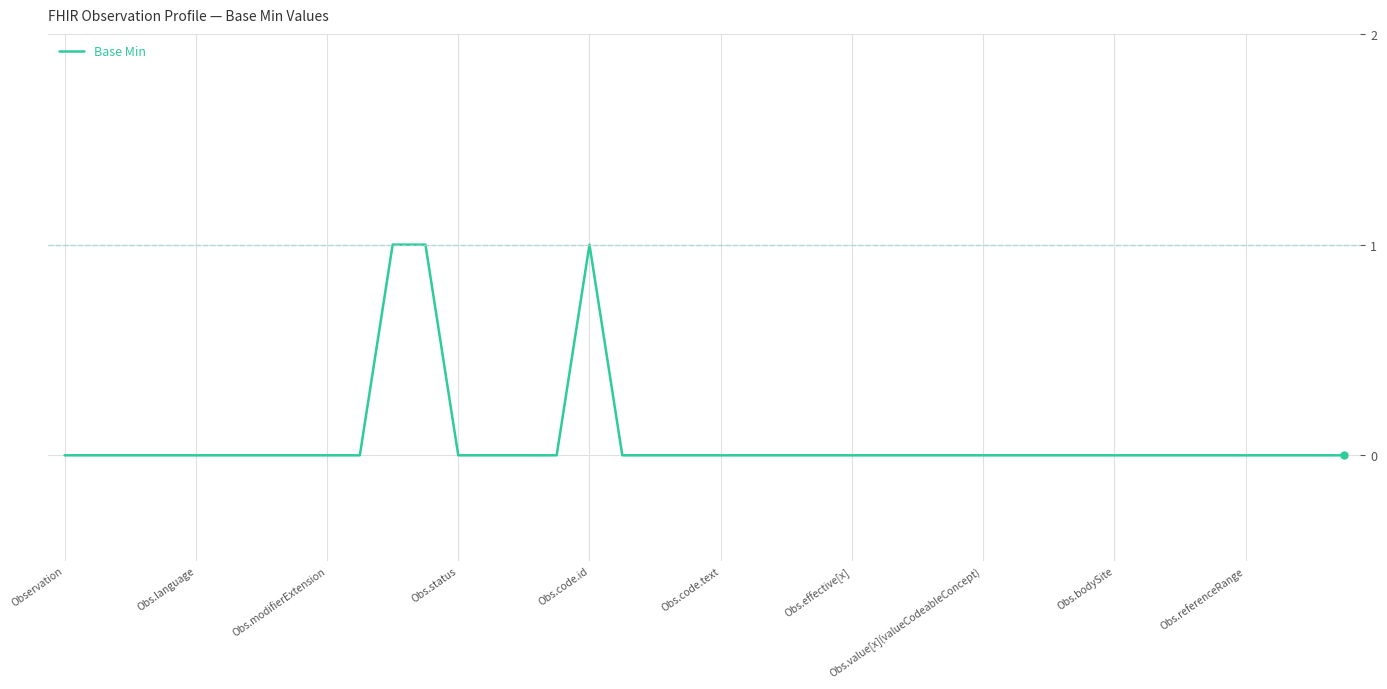

Is it true that the value at Obs.effective[x] is -1?

False